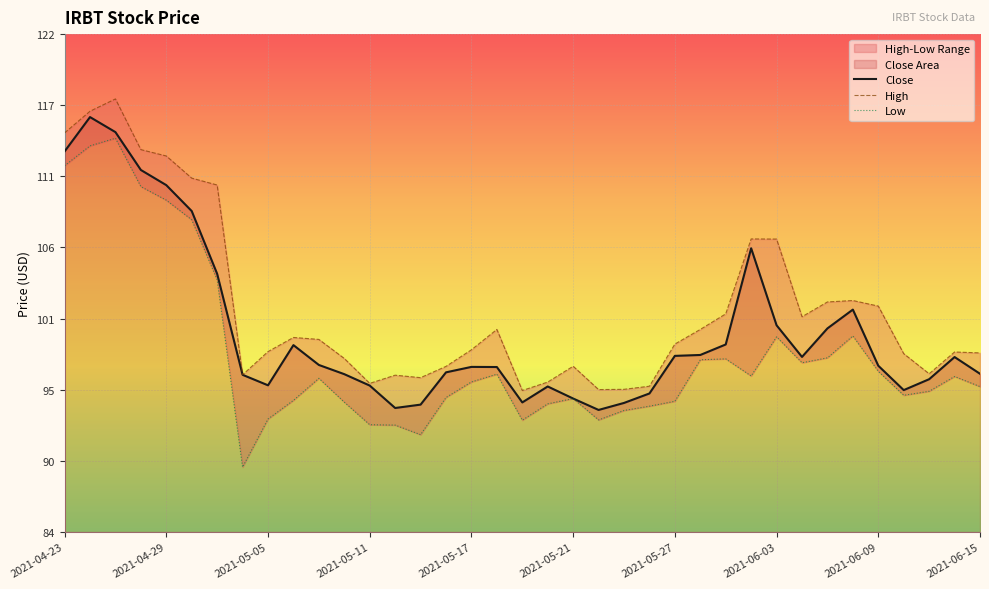

Is the value of Low at 2021-05-26 greater than the value of Close at 2021-05-19?

No